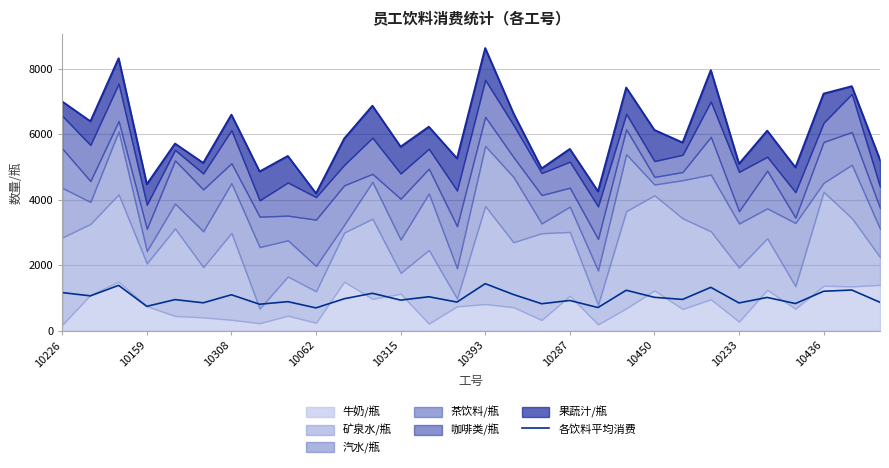

Is it true that 各饮料平均消费 equals 925.0 at 10287?

True